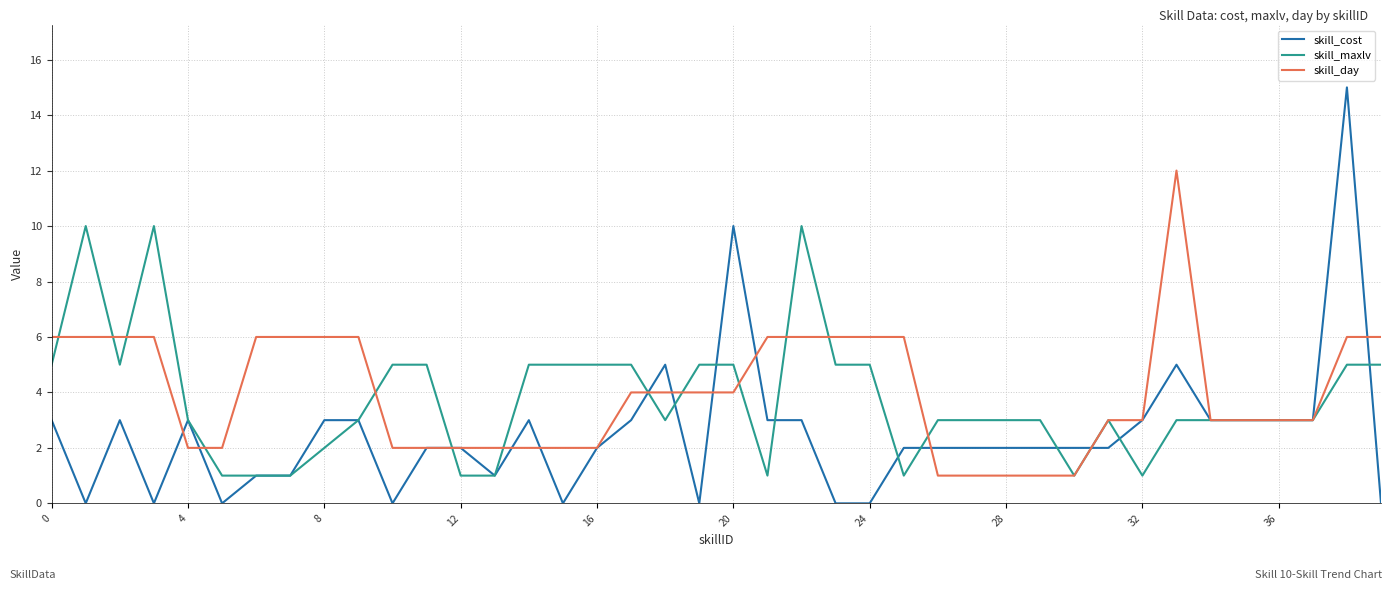

Which series has the largest range (max minus min)?

skill_cost